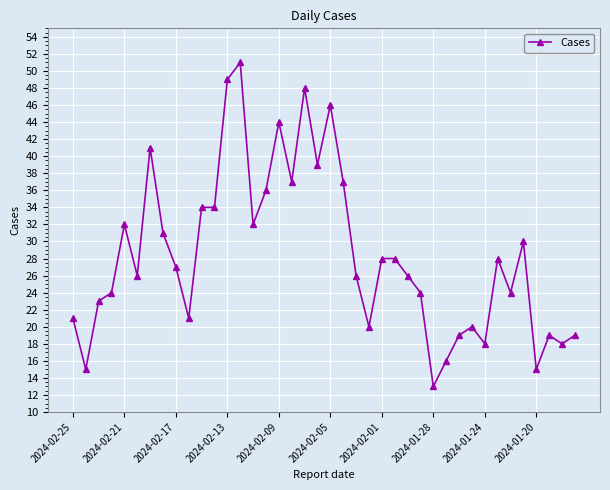

What is the average value?

28